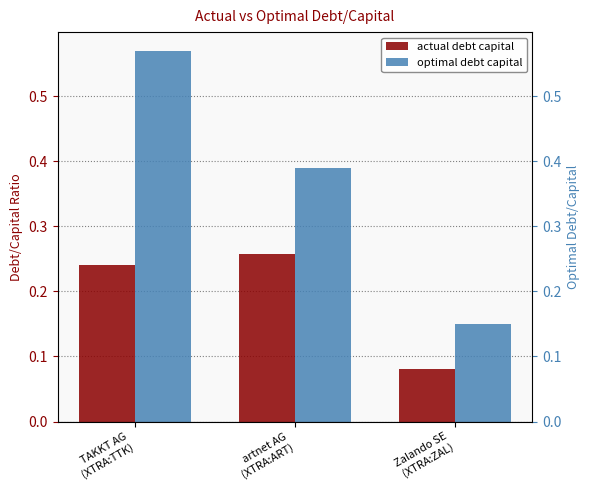

The optimal debt capital series shows 0.1 at Zalando SE
(XTRA:ZAL). True or false?

True